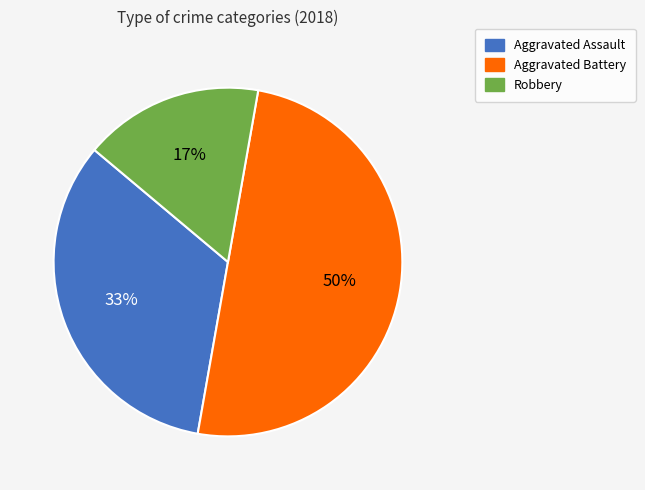

To the nearest percent, what is the difference between the largest and smallest slice percentages?

33%